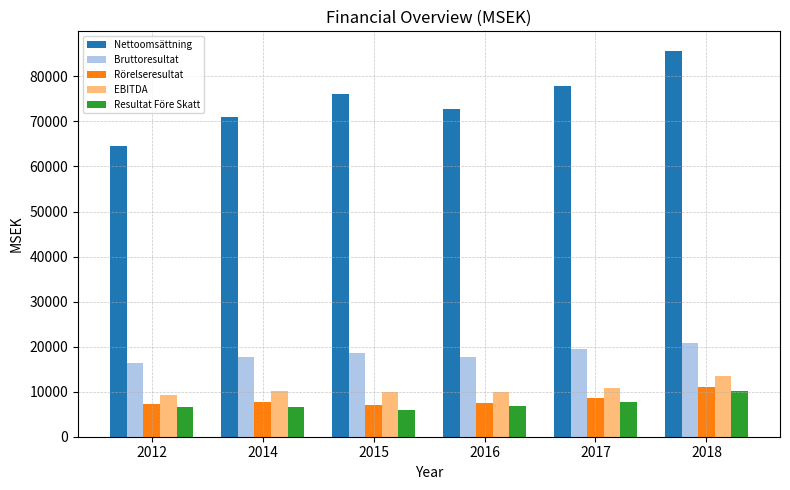

Which series has the largest range (max minus min)?

Nettoomsättning